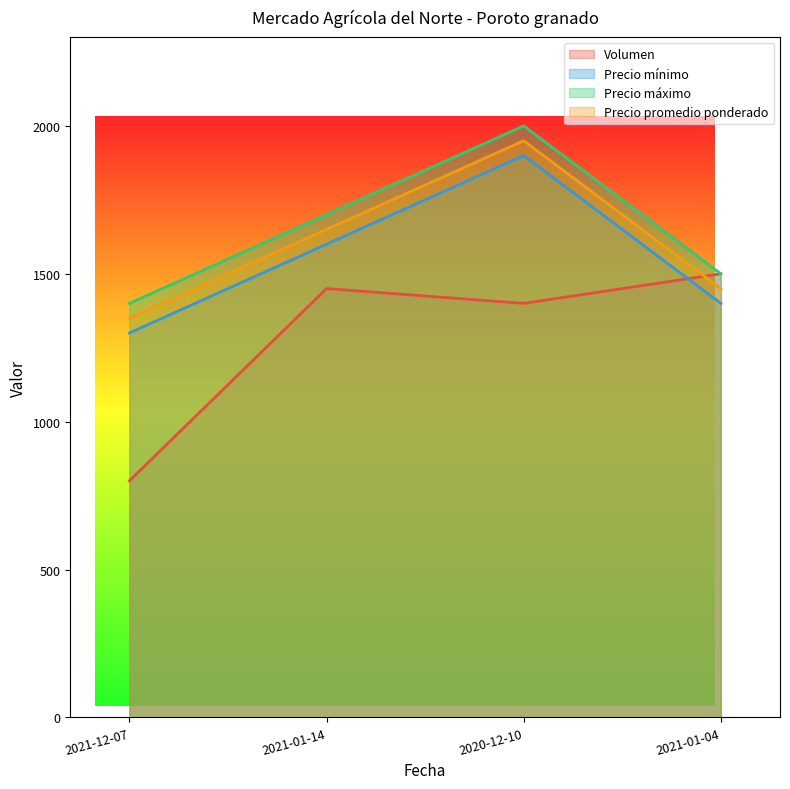

Reading right to left, list all the values displayed in this chart.

Volumen: 1500	1400	1450	800
Precio mínimo: 1400	1900	1600	1300
Precio máximo: 1500	2000	1700	1400
Precio promedio ponderado: 1450	1950	1650	1350